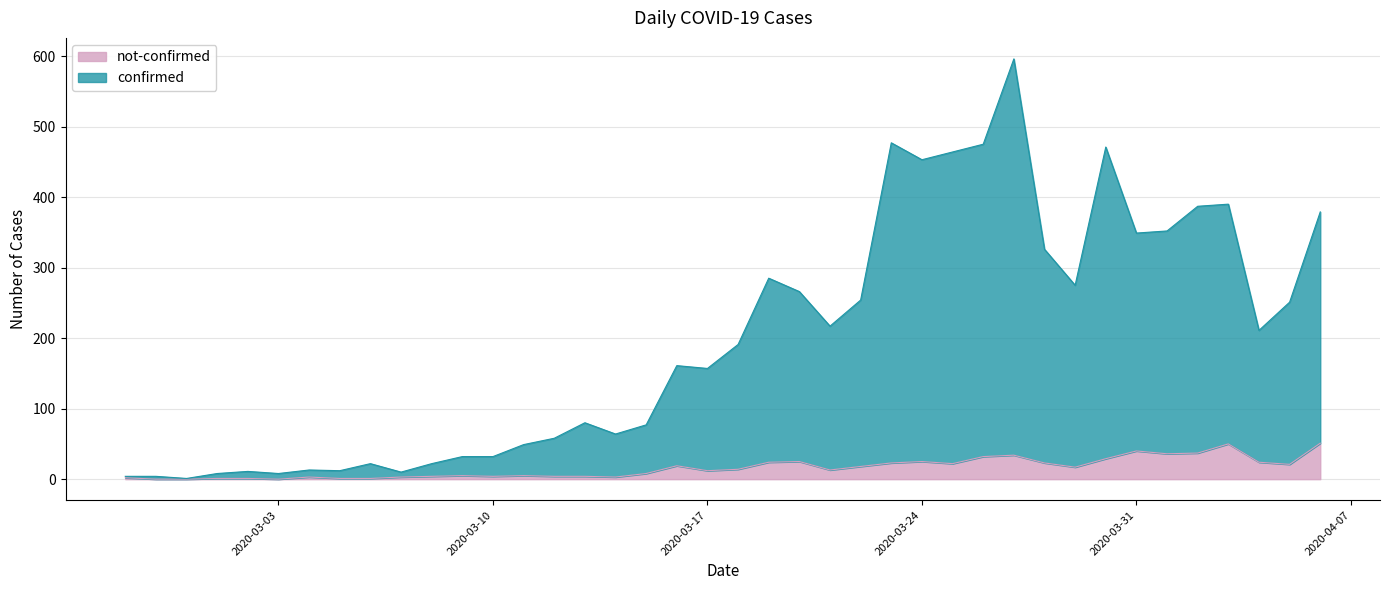

What is the average value of the not-confirmed series?

16